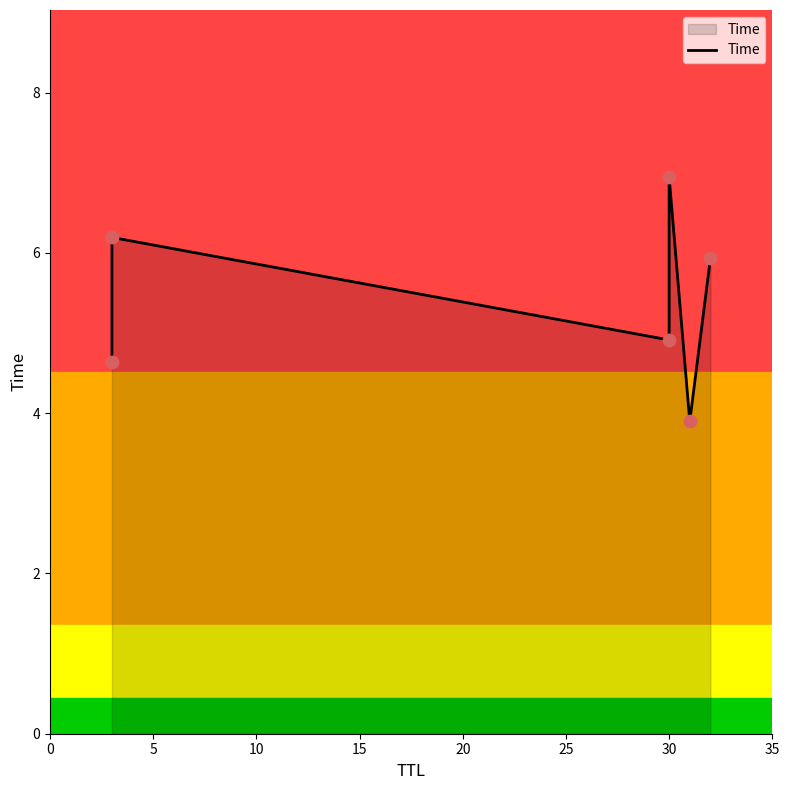

Which has a higher value, 5 or 15?

15